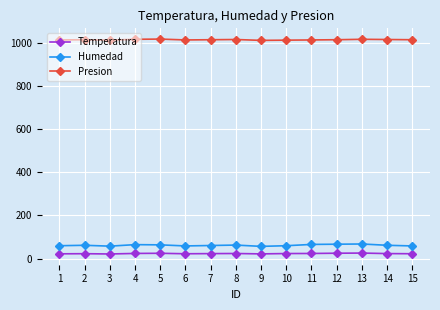

What is the difference between the highest and lowest values at 4?

990.7